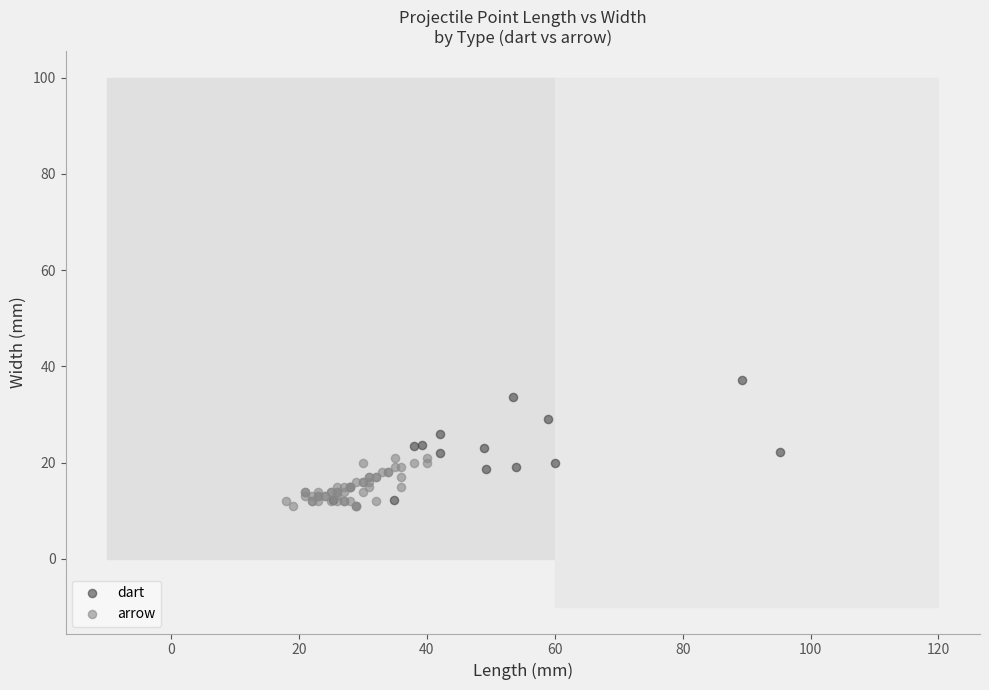

Which series has the widest spread of Y values?

dart